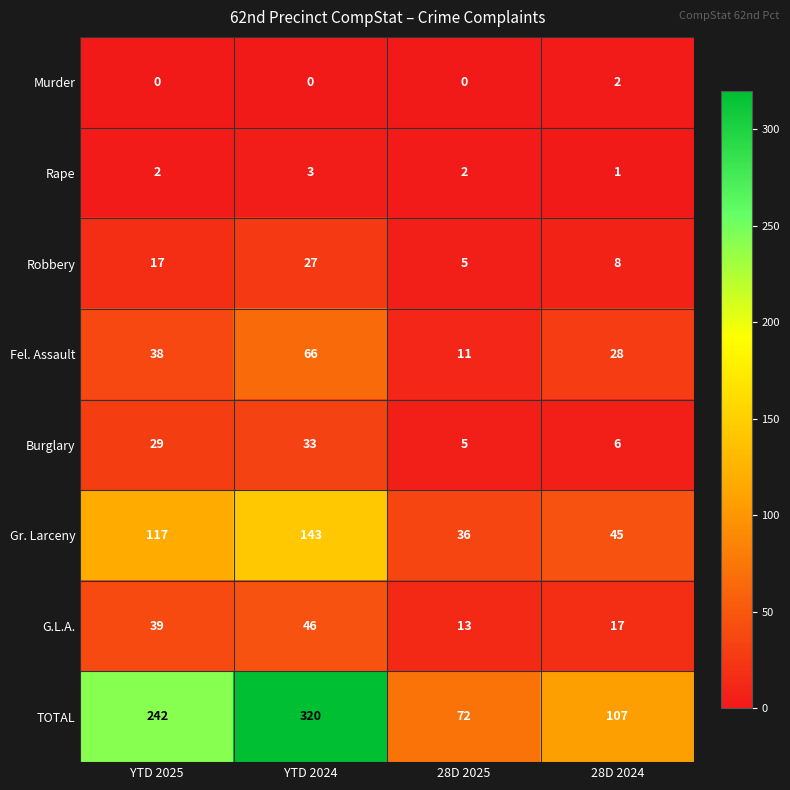

Where is TOTAL nearest to the value 196?

YTD 2025